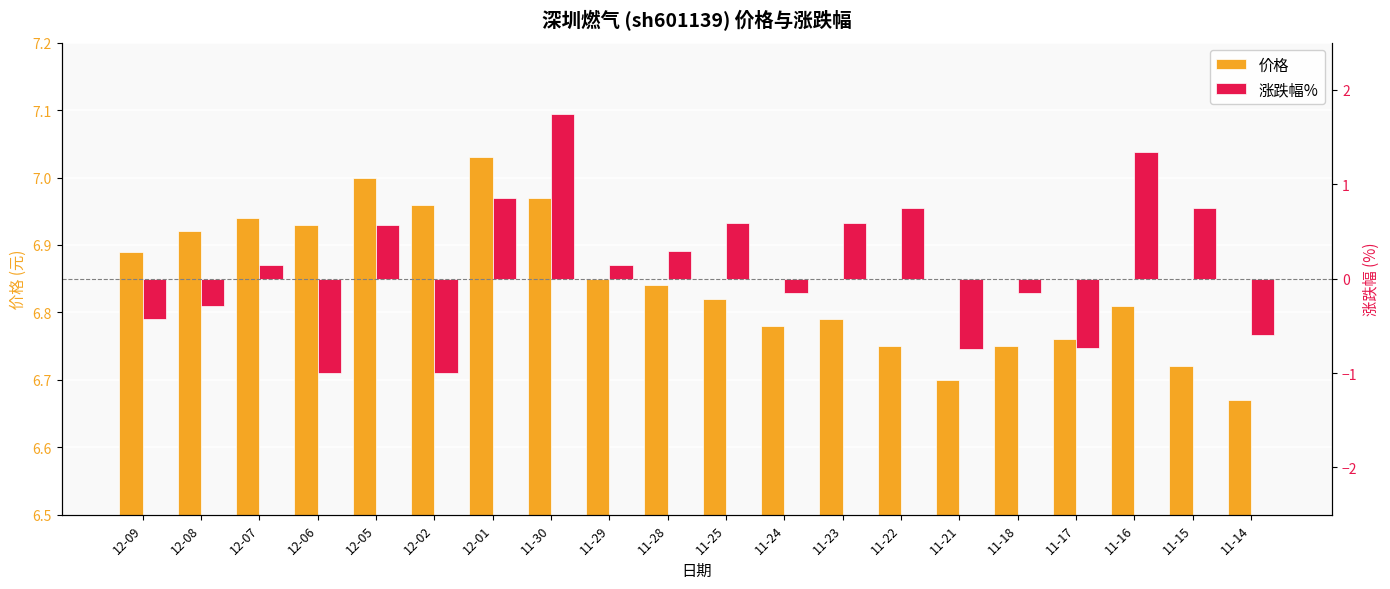

What position from the left is 12-08?

2